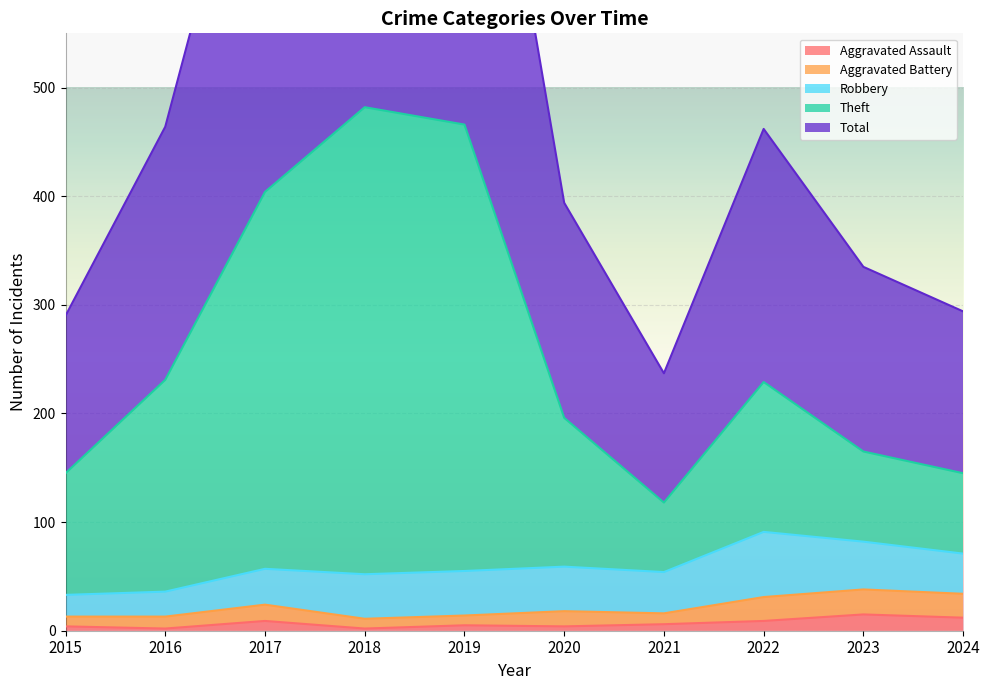

Between 2019 and 2022, which series saw the biggest shift?

Total